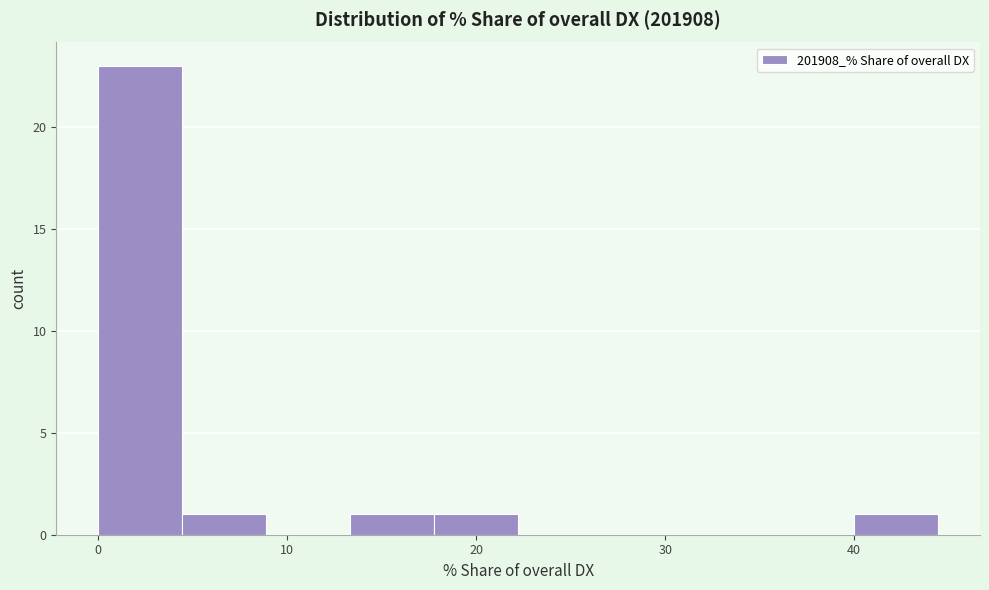

Reading left to right, transcribe this chart: for each bar, give the range it covers on the x-axis and its height. Neither the bar edges nor the heights are printed on the chart, so give them approximately, as read against the axes.

0 to 4: 23
4 to 9: 1
9 to 13: 0
13 to 18: 1
18 to 22: 1
22 to 27: 0
27 to 31: 0
31 to 36: 0
36 to 40: 0
40 to 44: 1